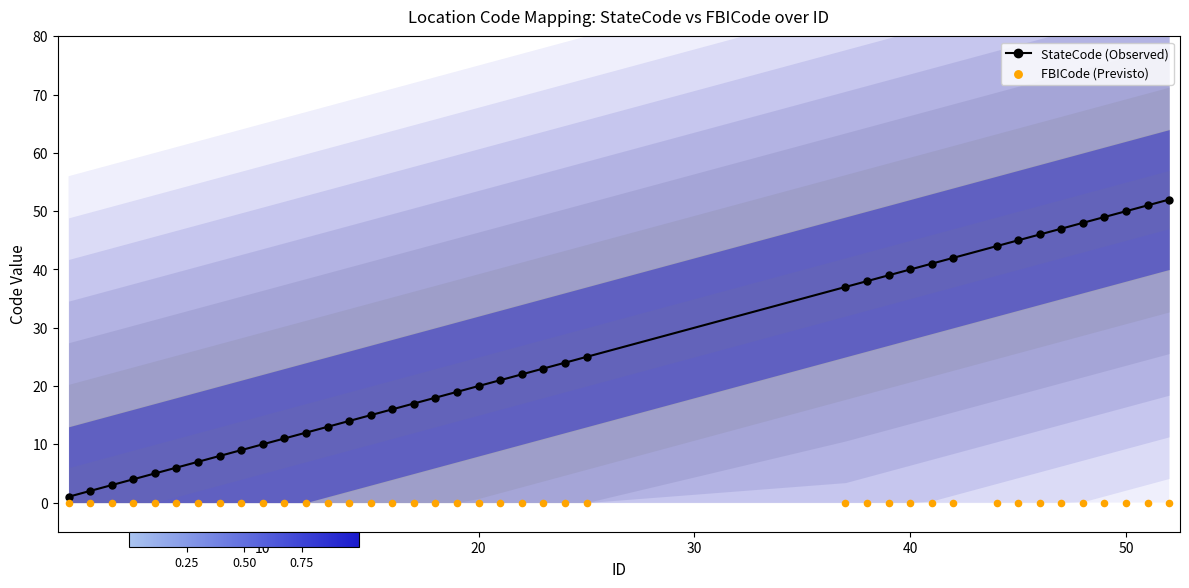

The value of StateCode (Observed) at 20 is 20. True or false?

True